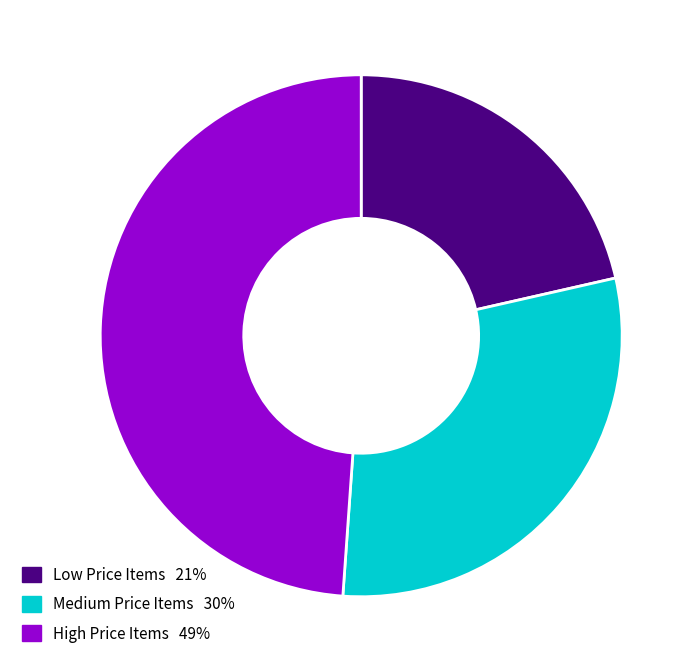

Between High Price Items 49% and Low Price Items 21%, which is larger?

High Price Items 49%